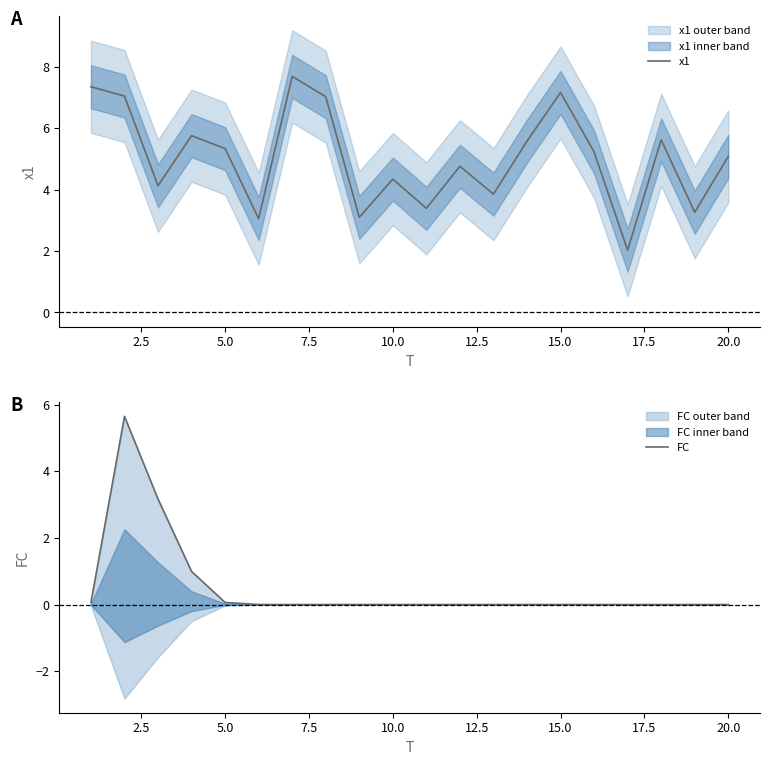

Is the value of x1 at 17 greater than the value of FC at 17.5?

Yes